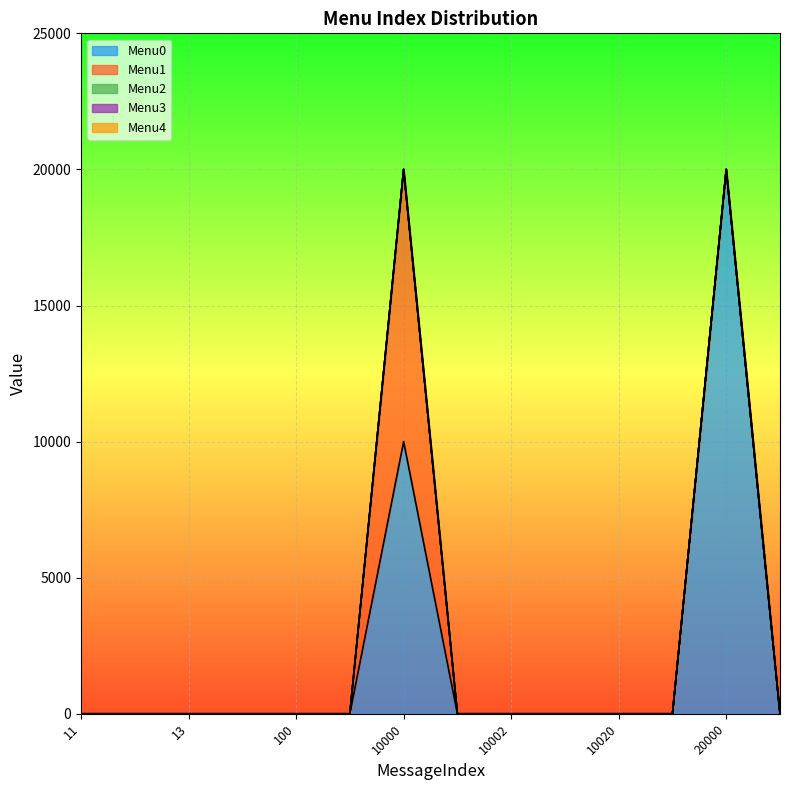

Which series has the widest spread of values?

Menu0